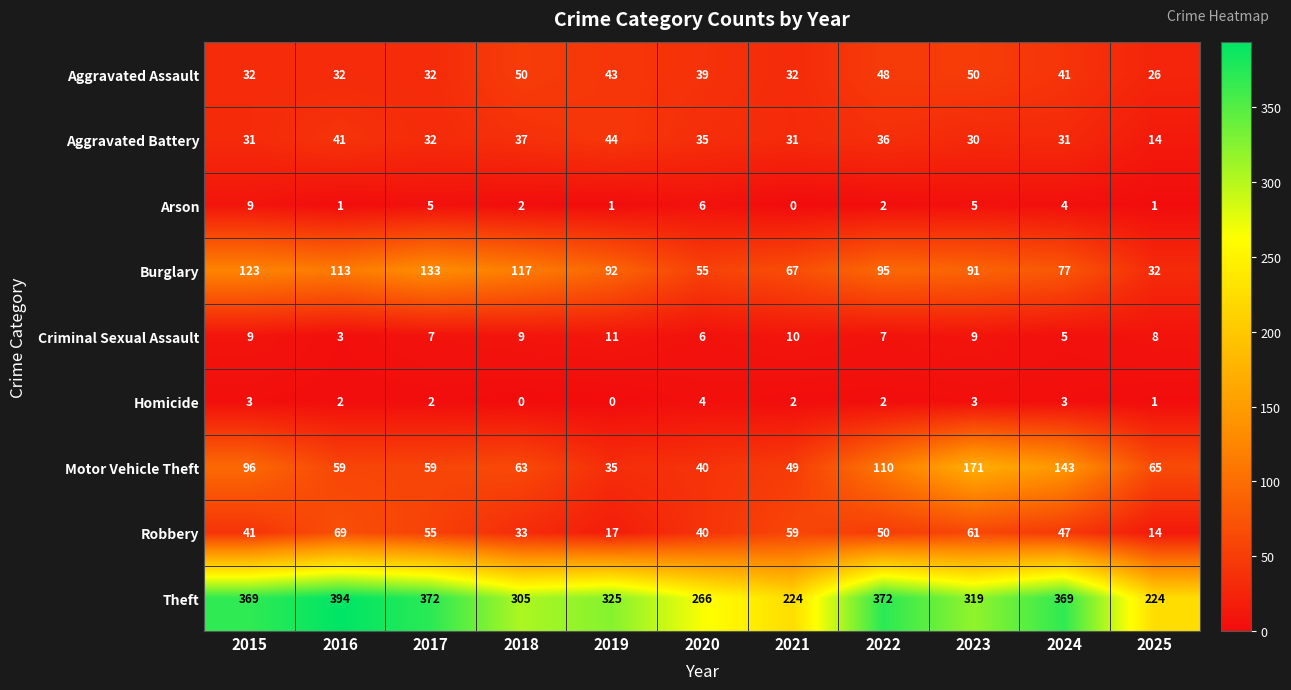

Which series has the widest spread of values?

Theft